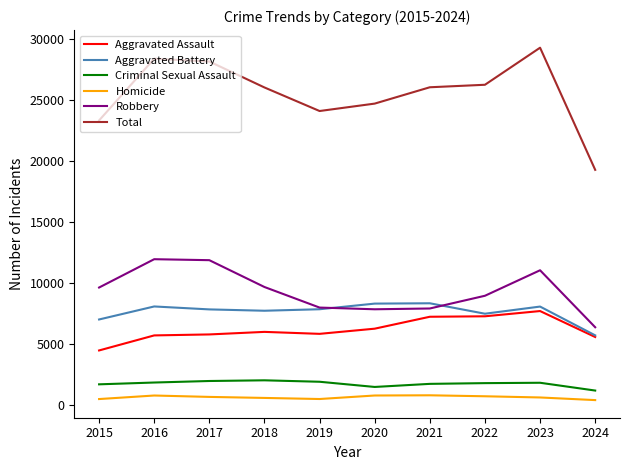

True or false: Criminal Sexual Assault and Total intersect in this chart.

False